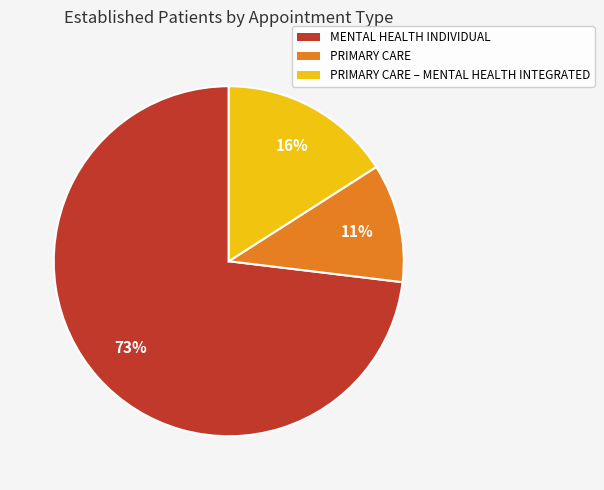

To the nearest percent, what is the average slice percentage?

33%